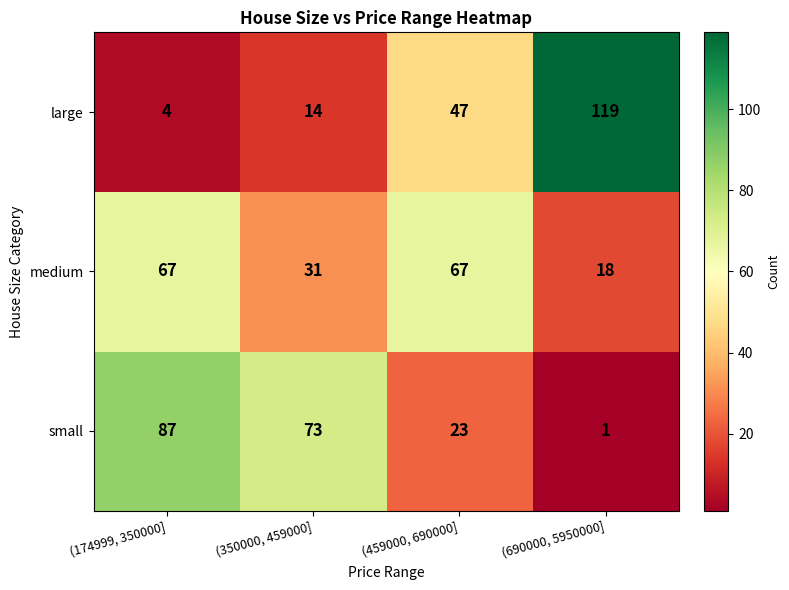

Reading left to right, transcribe all the data shown in this chart.

large: 4	14	47	119
medium: 67	31	67	18
small: 87	73	23	1